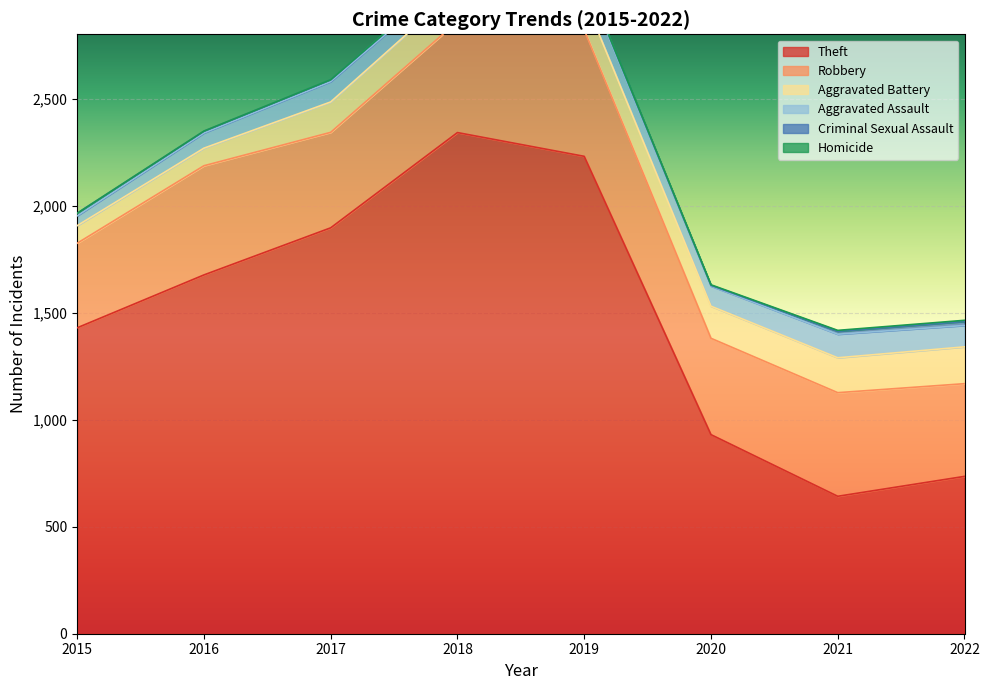

Rank the series by their maximum value, from lowest to highest.

Homicide, Criminal Sexual Assault, Aggravated Assault, Aggravated Battery, Robbery, Theft